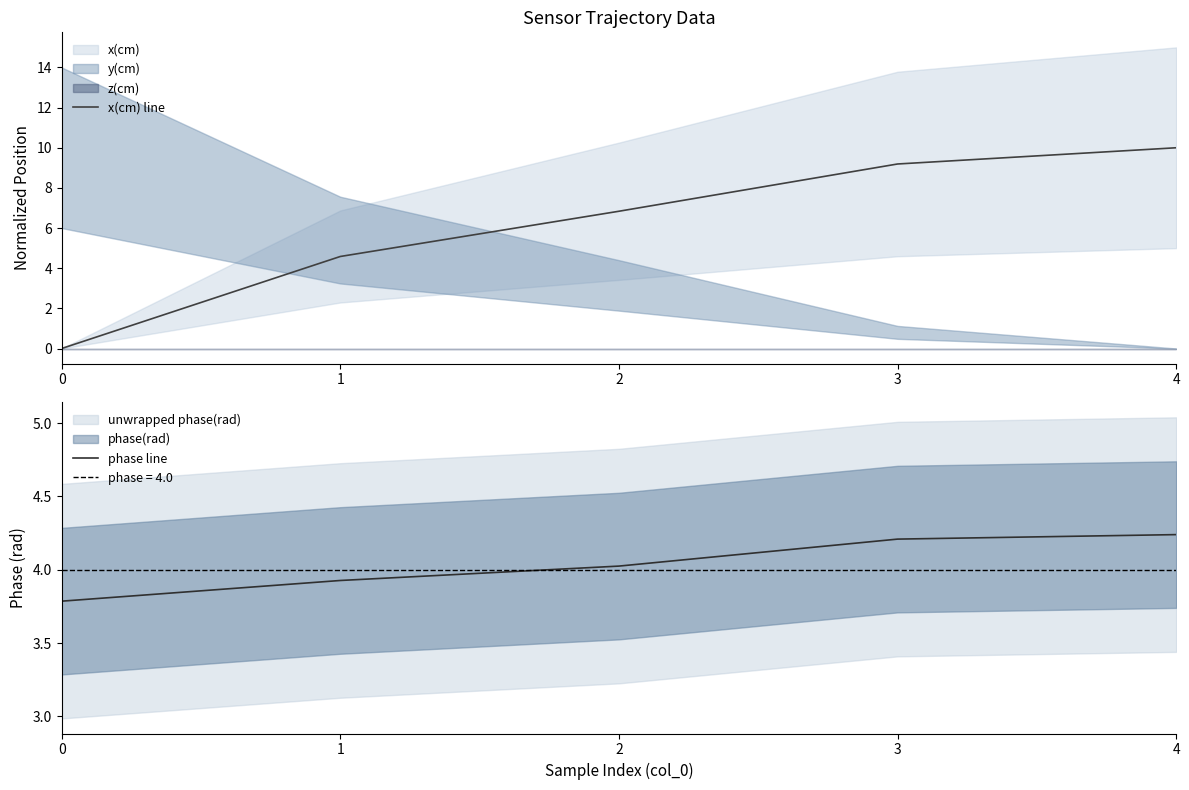

Which series has the largest total across all categories?

x(cm) line